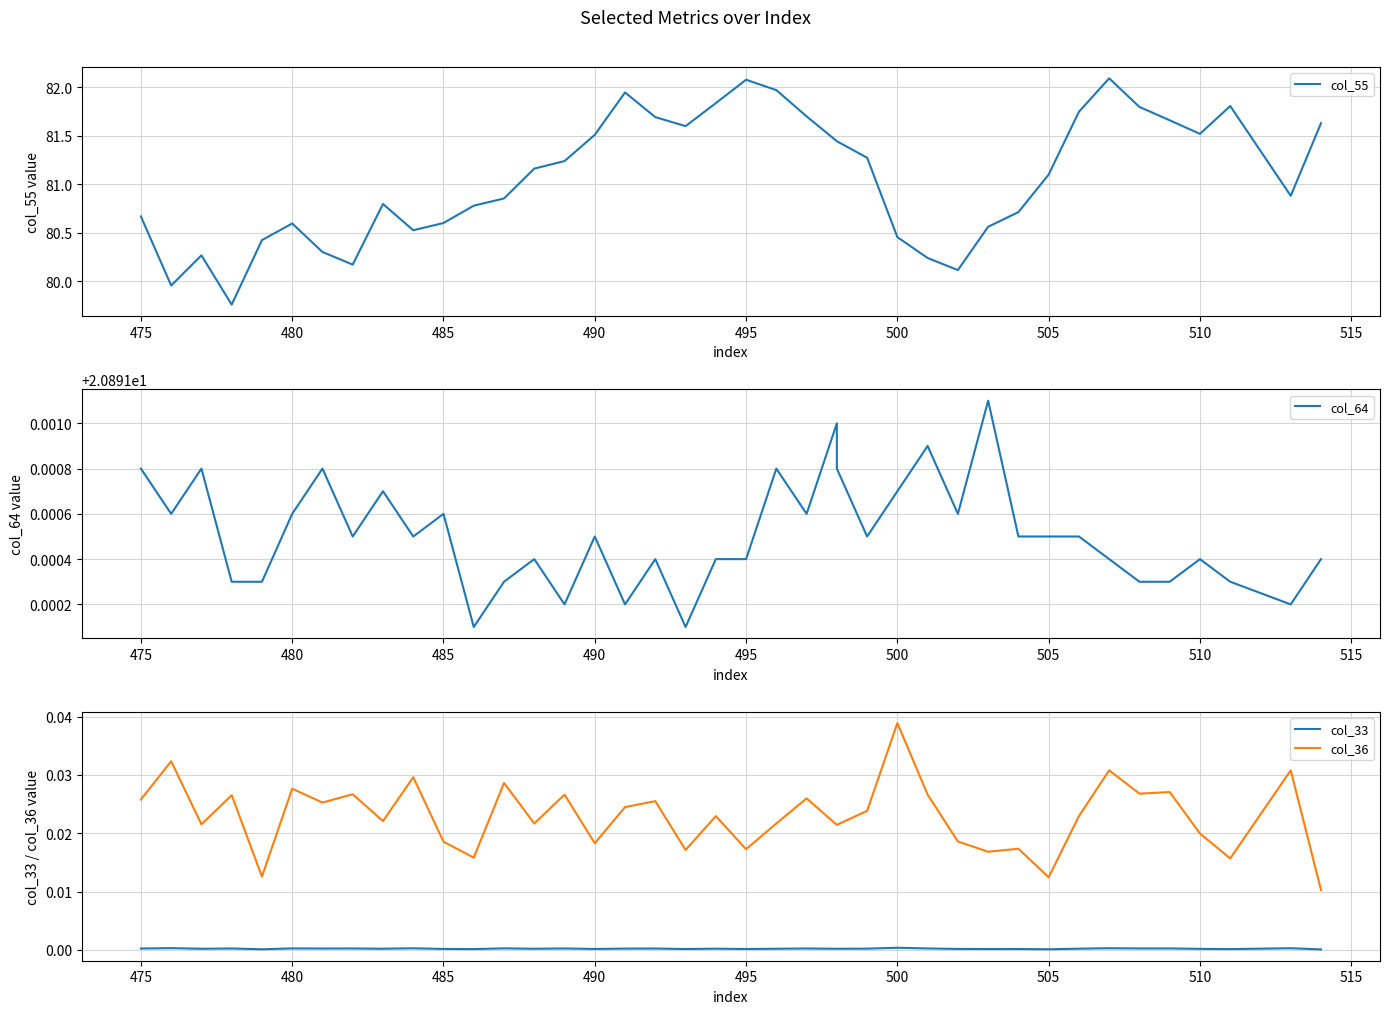

List the series in order of their peak value, lowest first.

col_33, col_36, col_64, col_55